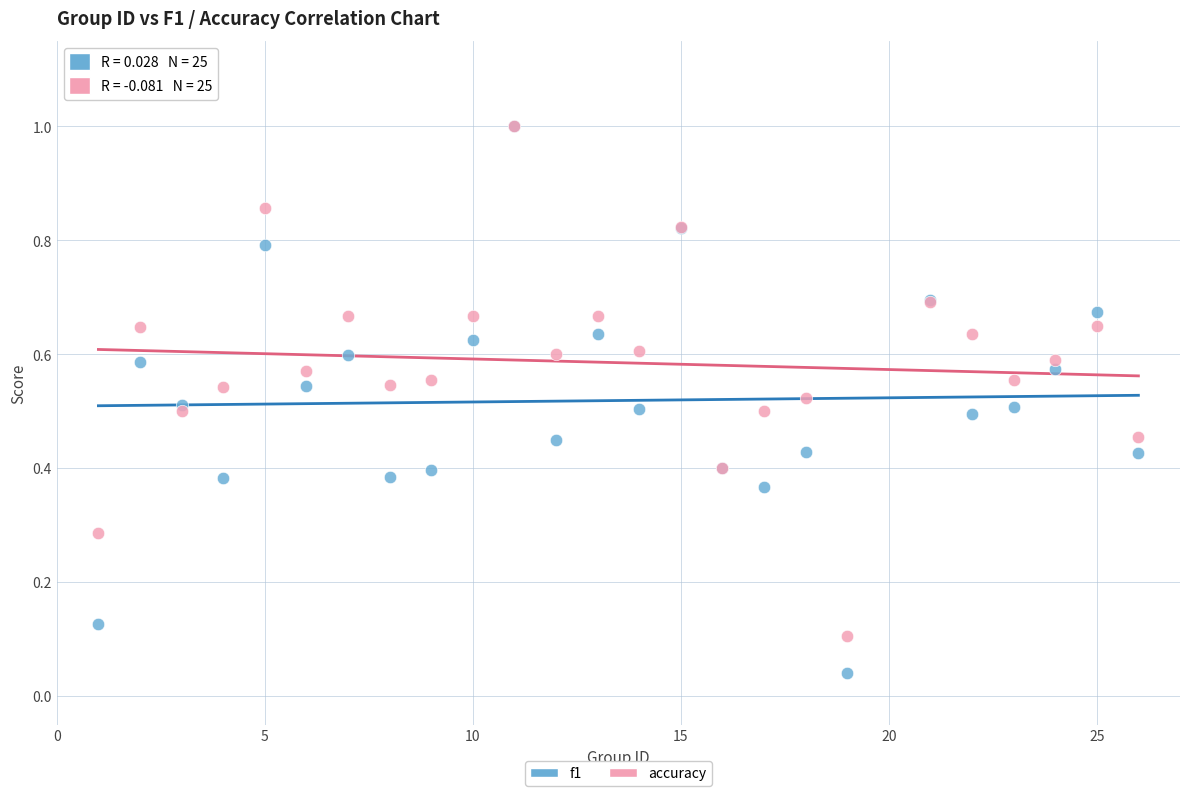

What are all the series names shown in the legend?

f1, accuracy